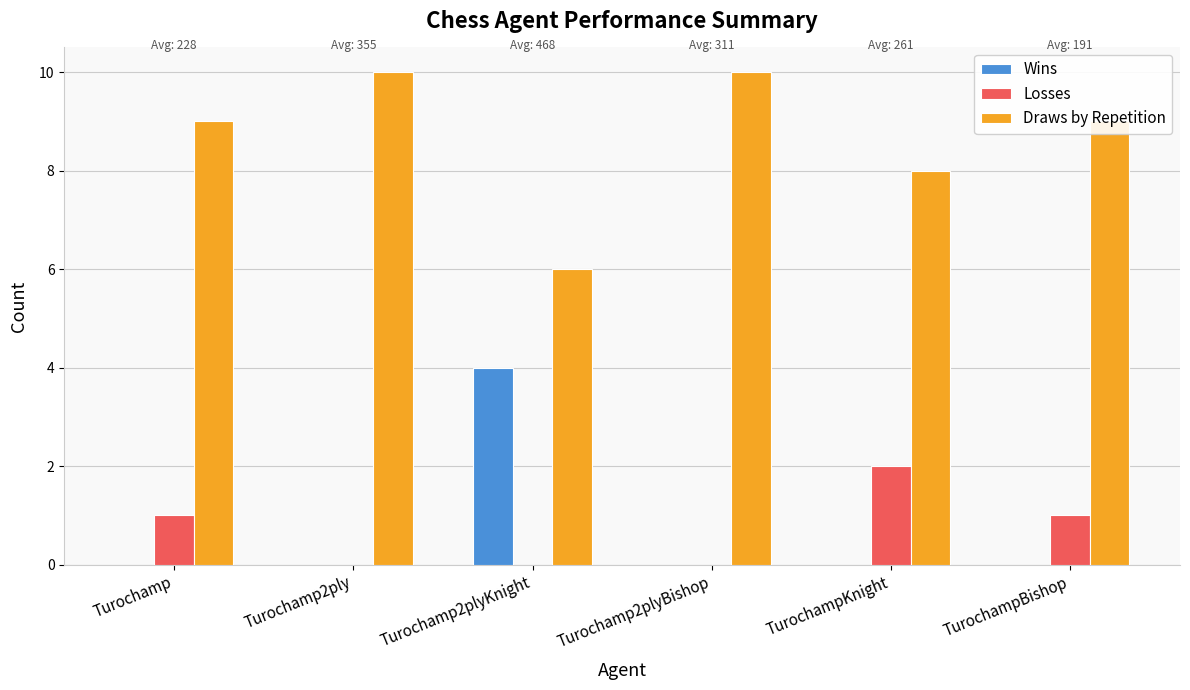

What is the approximate value of Draws by Repetition at TurochampBishop?

9